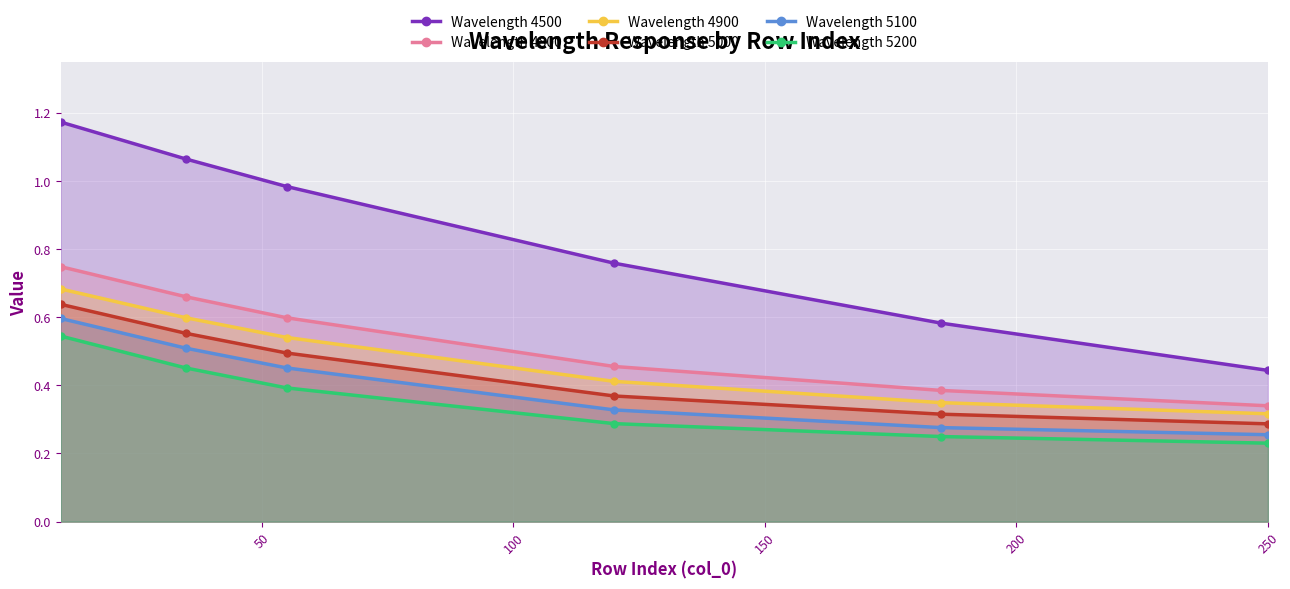

True or false: Wavelength 5200 has more than 2 interior local peaks.

False